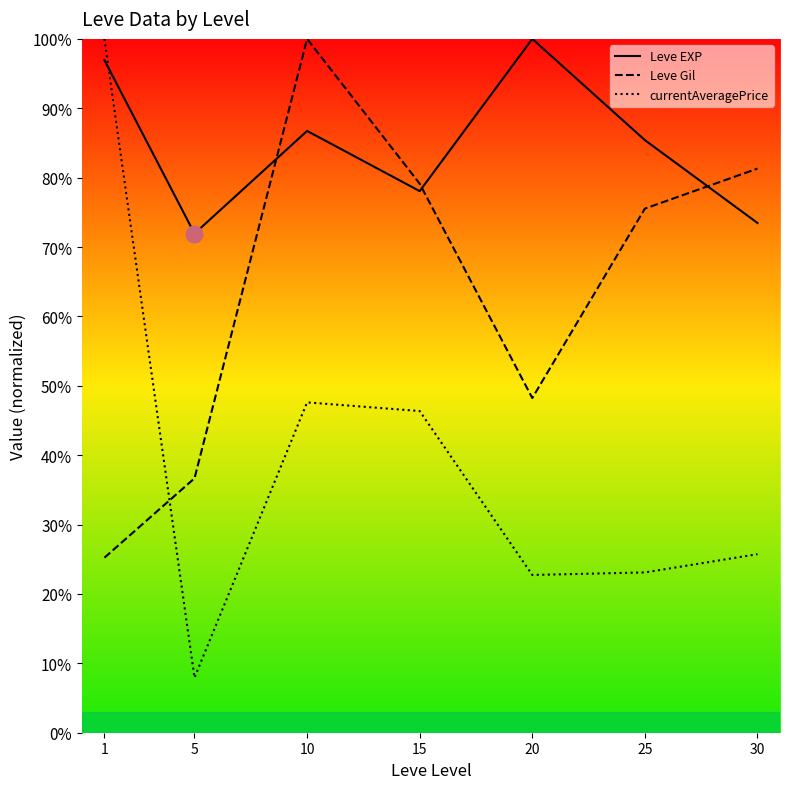

The value of Leve Gil at 5 is 19.6. True or false?

False